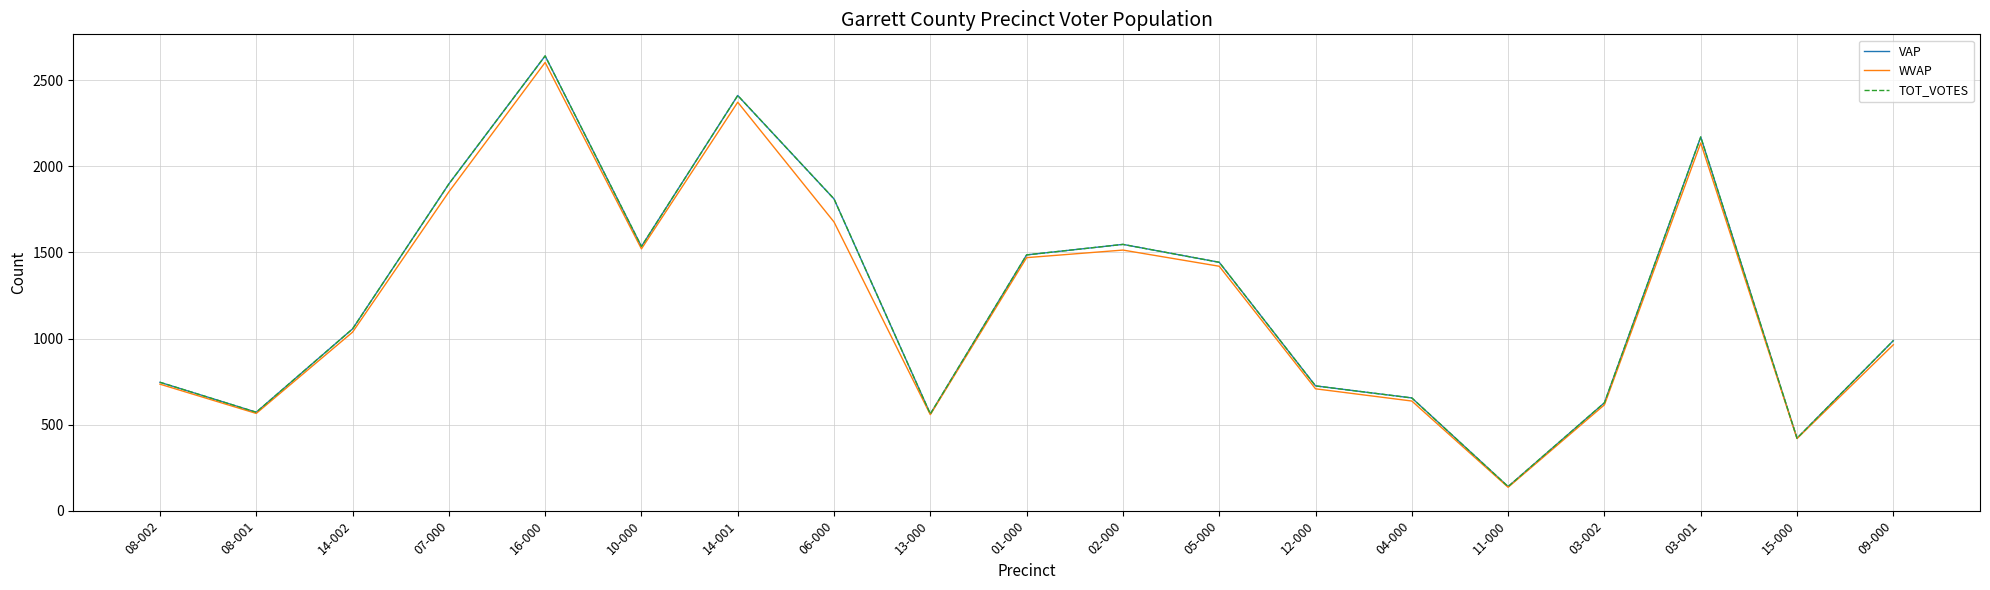

Does the chart have visible grid lines?

Yes